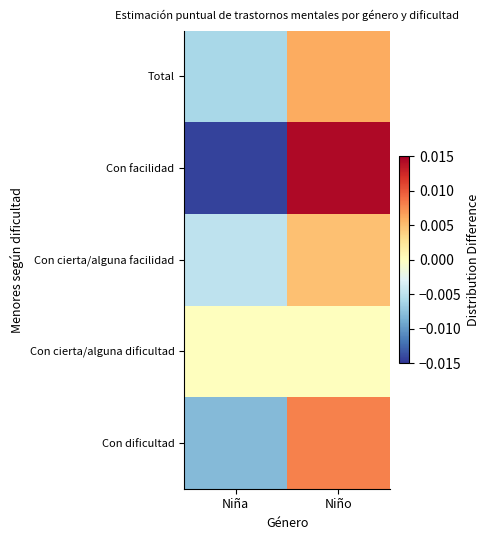

List the series in order of their peak value, highest first.

Con facilidad, Con dificultad, Total, Con cierta/alguna facilidad, Con cierta/alguna dificultad